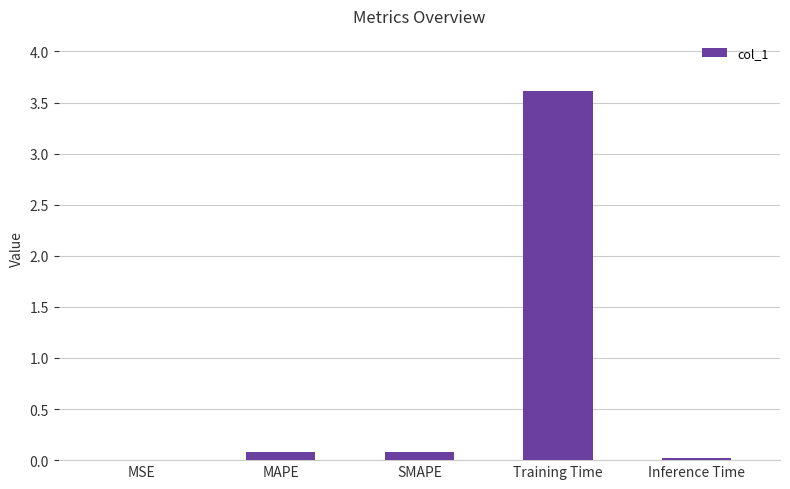

Is it true that the value at Training Time is 3.6?

True